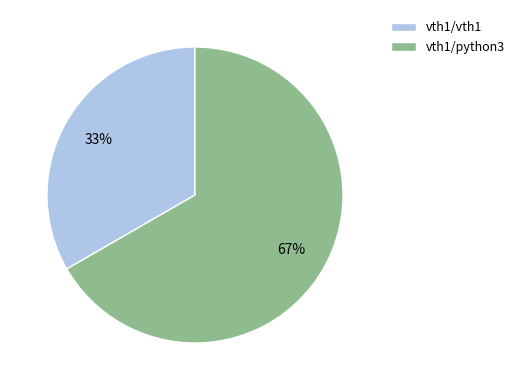

What is the ratio of the value at vth1/vth1 to the value at vth1/python3?

0.5